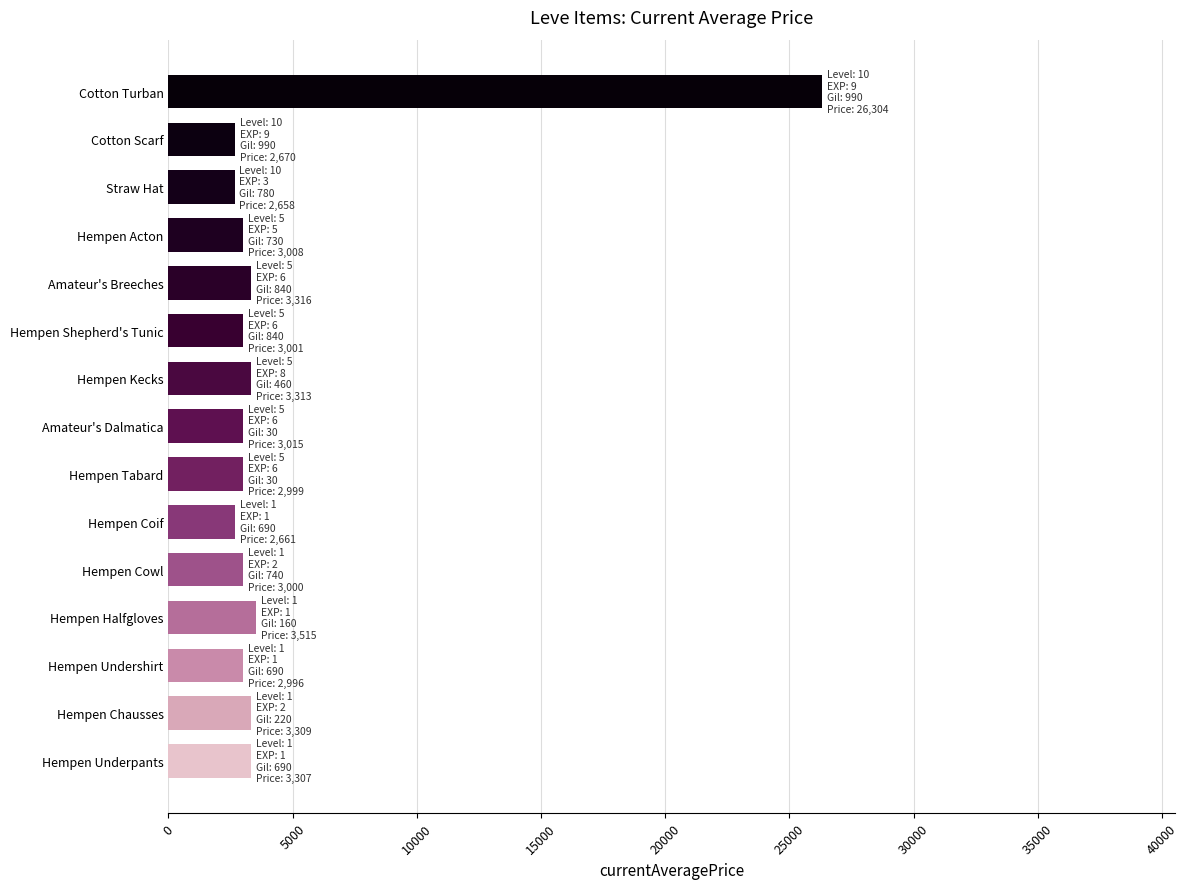

What is the greatest value displayed?

26304